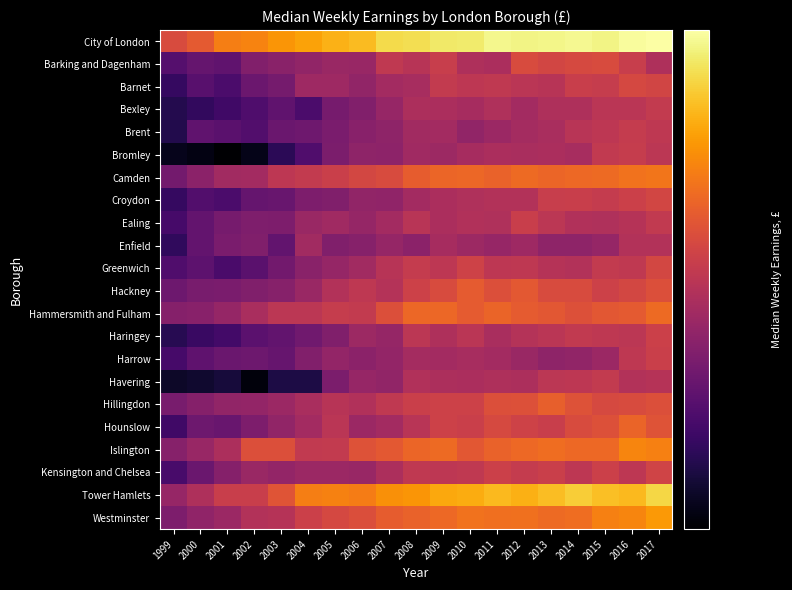

At which category is the sum across all series the highest?

2017